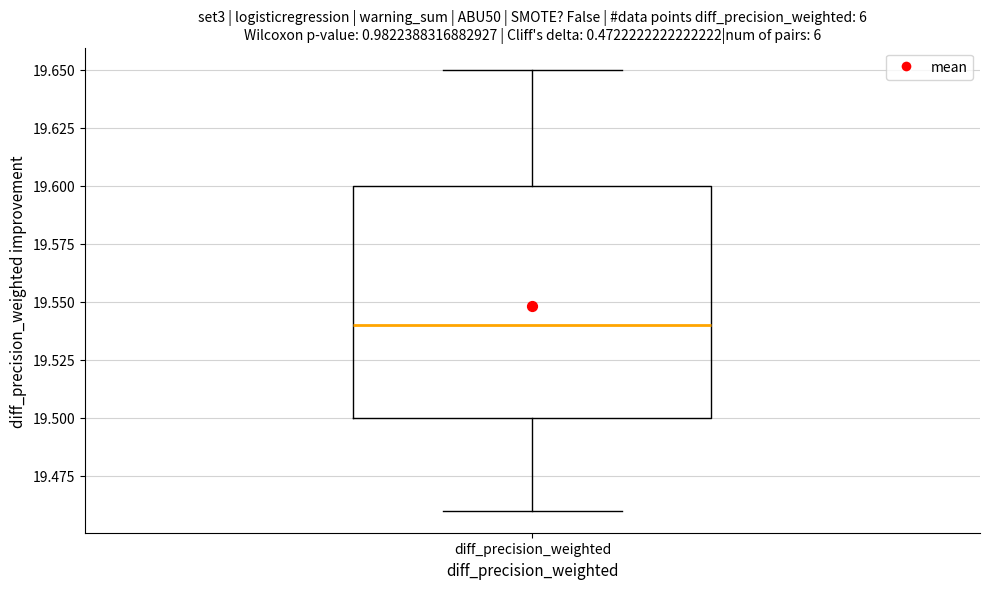

Where does the upper whisker of the box for diff_precision_weighted end on the y-axis? The values are not printed on the chart, so give them approximately, as read against the axis.

19.65